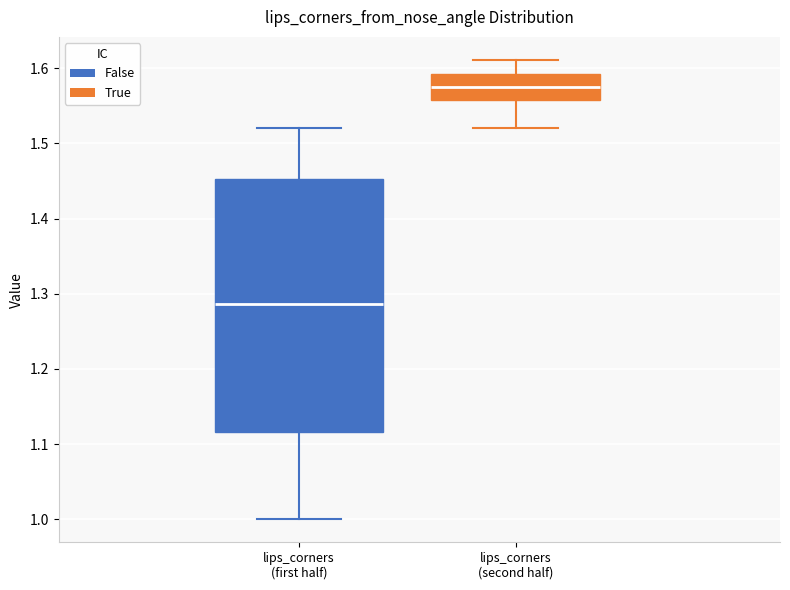

Which box's median line is the highest?

lips_corners (second half)